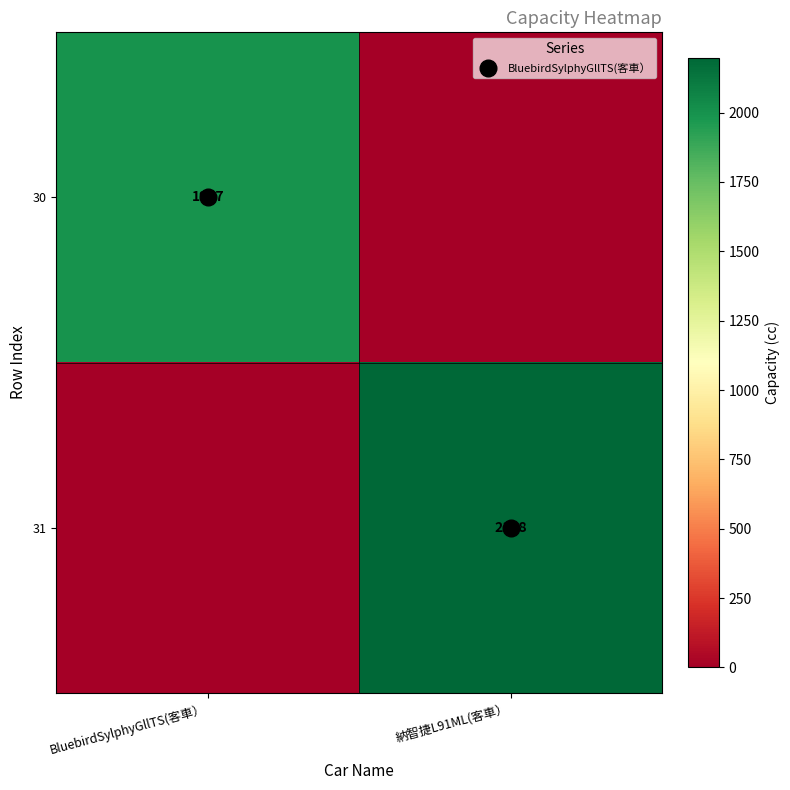

How many data points does each series have?

2